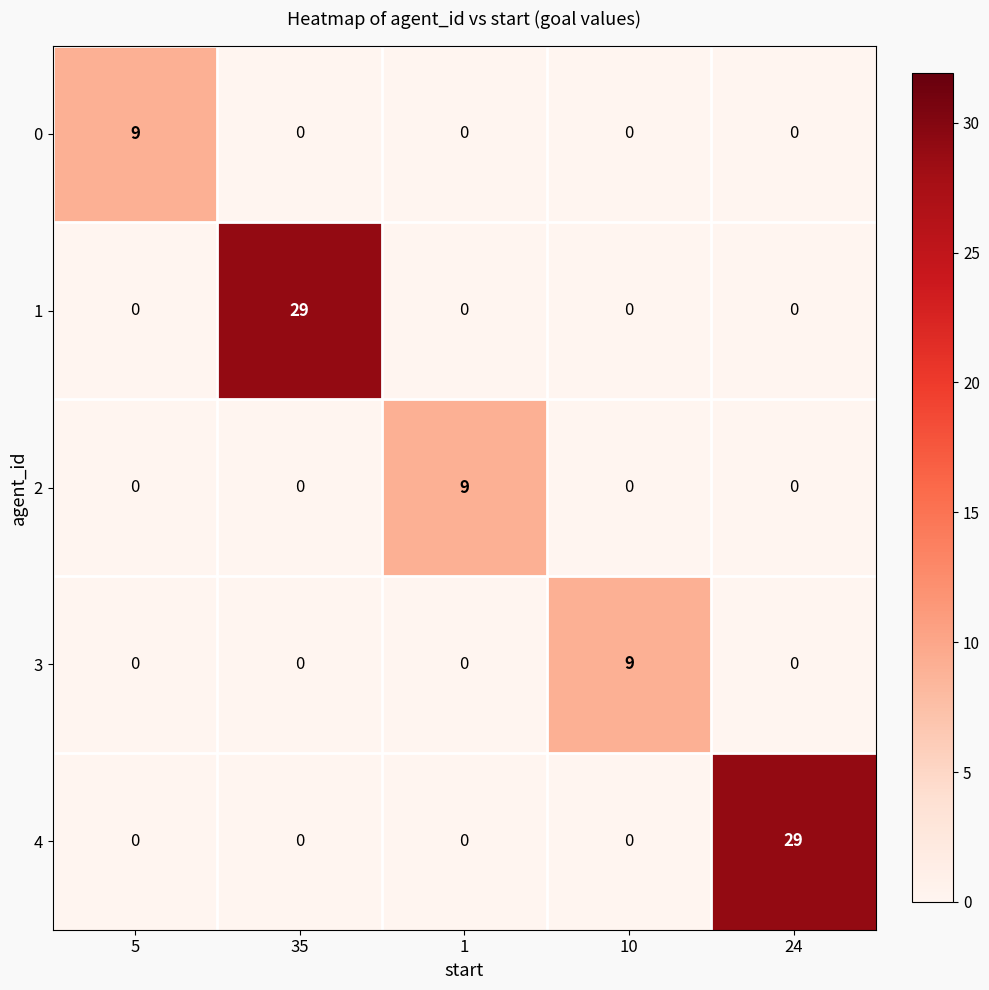

At how many categories does at least one series exceed 20?

2